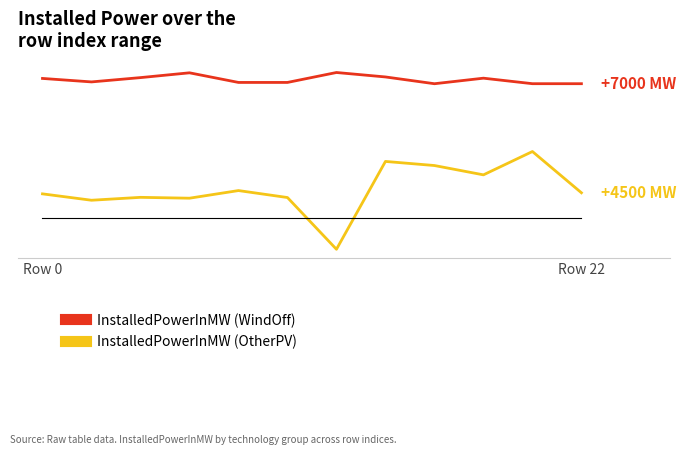

What are all the series names shown in the legend?

InstalledPowerInMW (WindOff), InstalledPowerInMW (OtherPV)